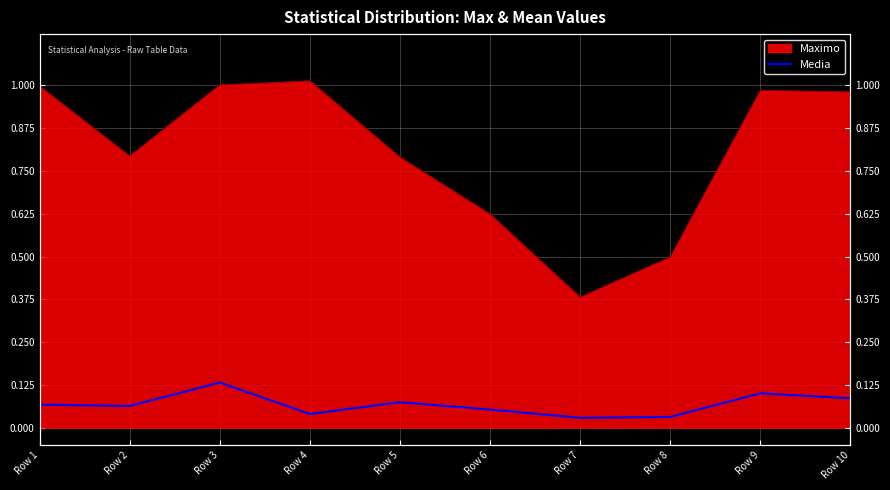

At which label is the value closest to 0?

Row 7